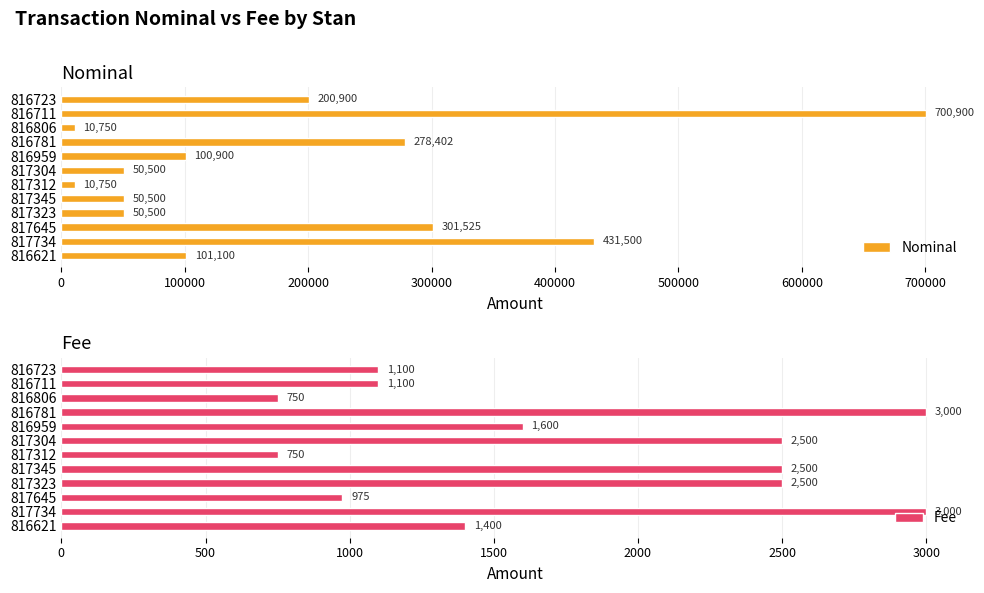

What is the lowest value of the Fee series?

750